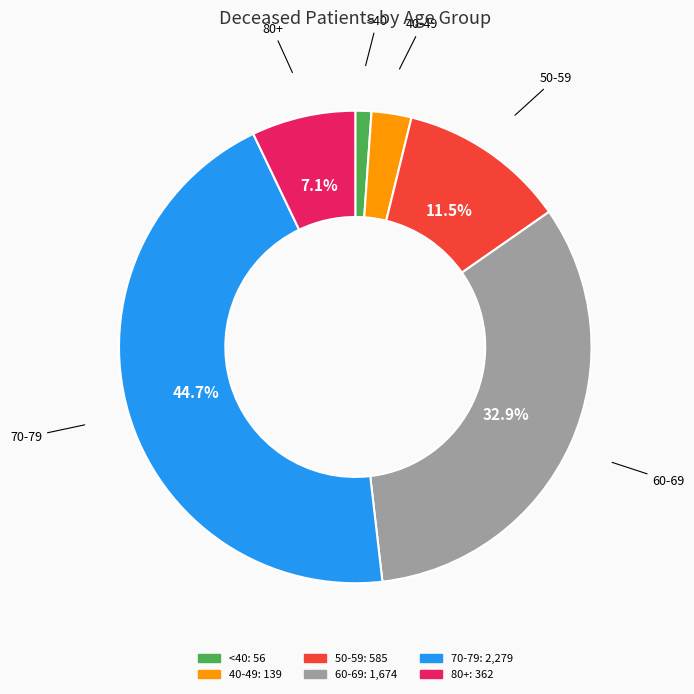

How many slices are in this pie chart?

6